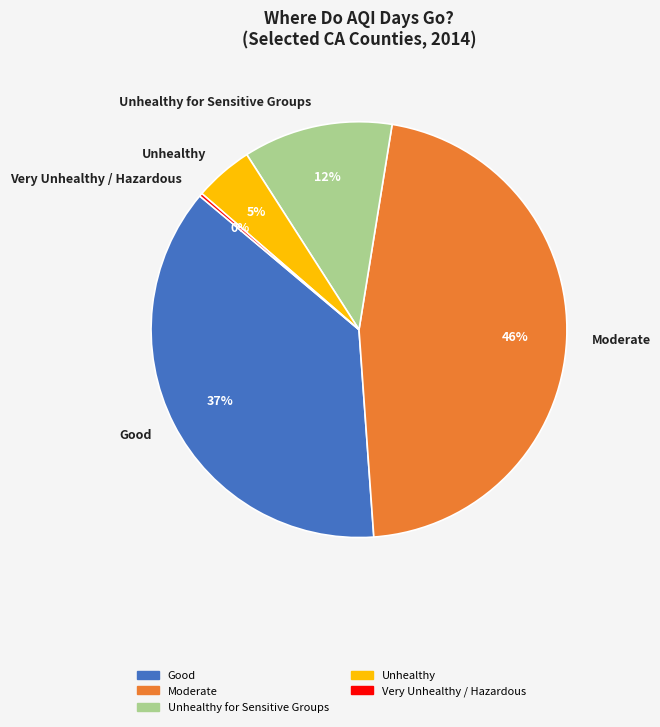

Does Good account for over 50% of the chart?

No